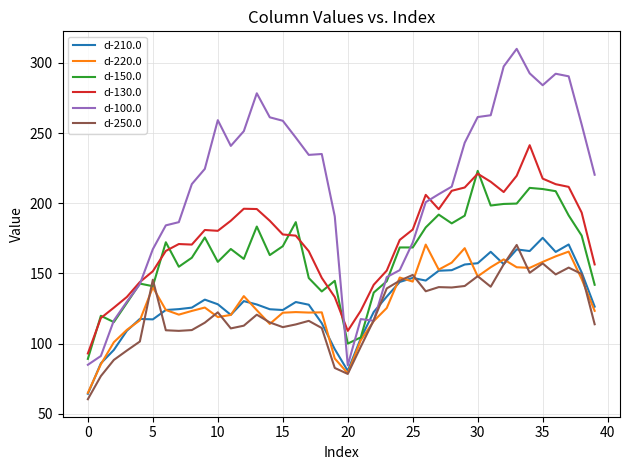

What is the difference between the maximum and minimum values in the d-250.0 series?

109.9